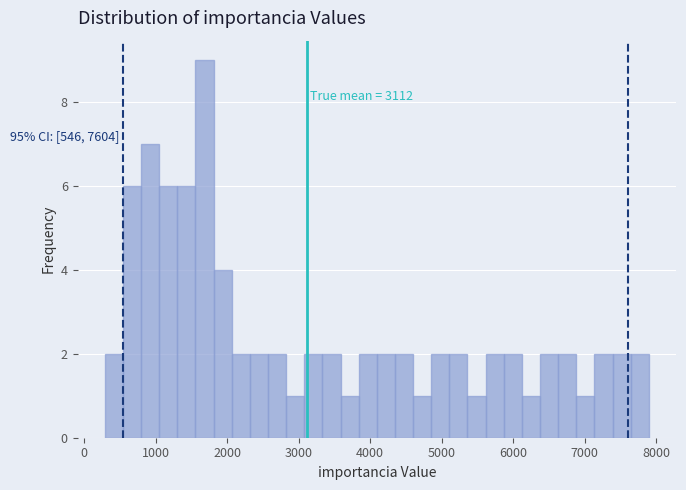

Read against the x-axis, roughly where is the centre of the tallest bar?

1700